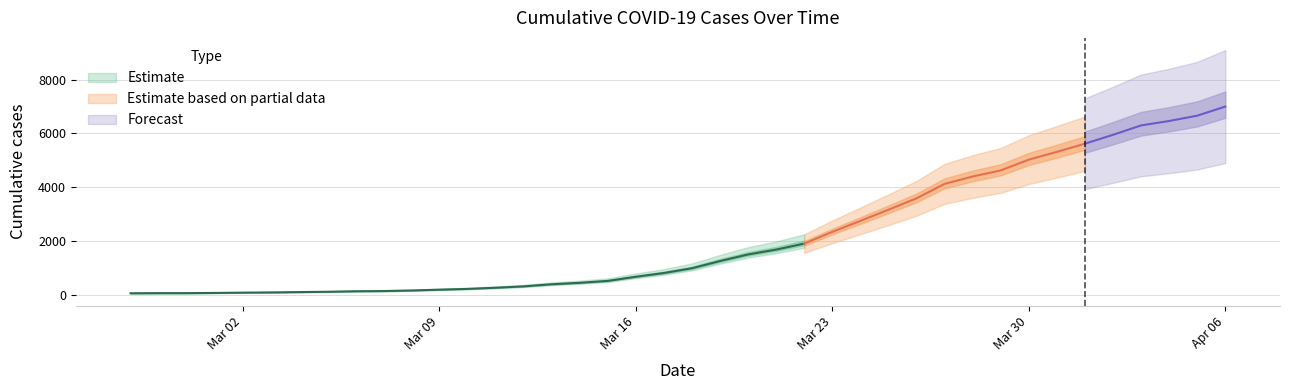

What is the label of the 33rd point from the right?

2020-03-05